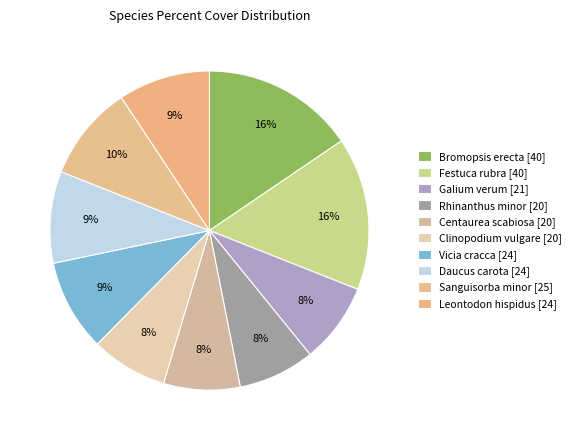

To the nearest percent, what percentage of the pie is Centaurea scabiosa?

8%